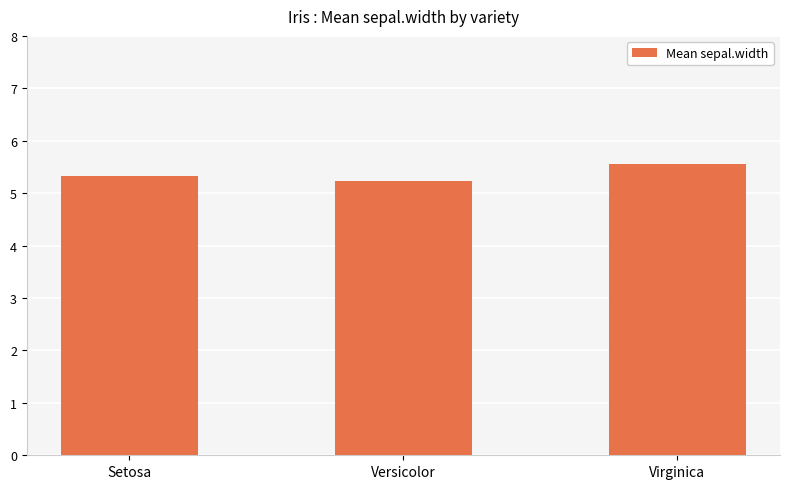

At which category does the chart reach its minimum across all series?

Versicolor